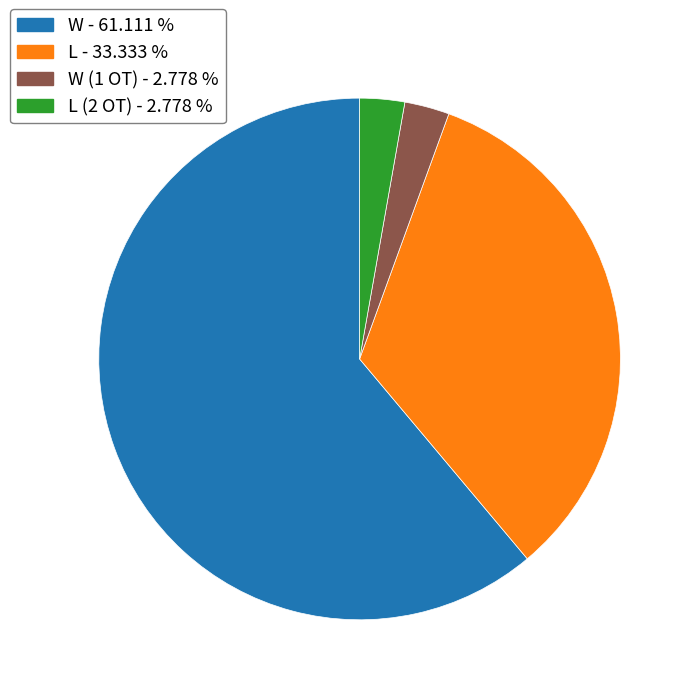

How many slices are in this pie chart?

4